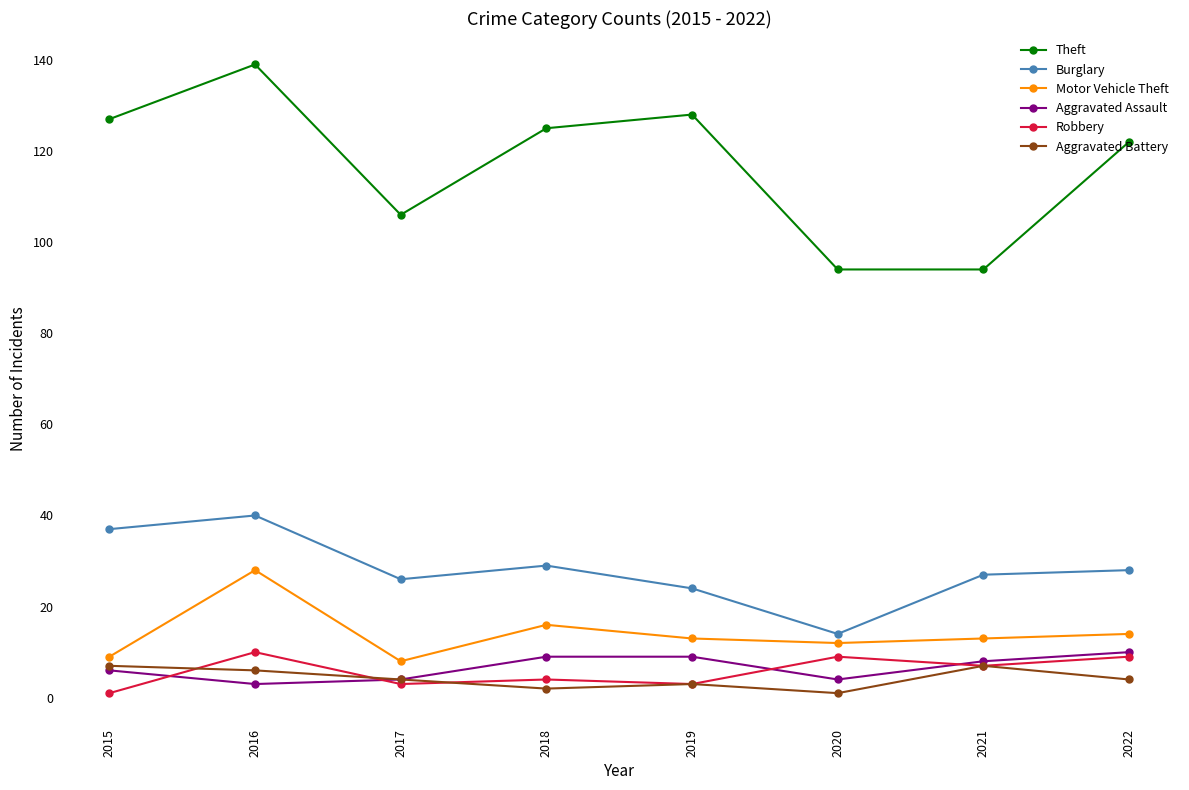

Which series has the largest total across all categories?

Theft